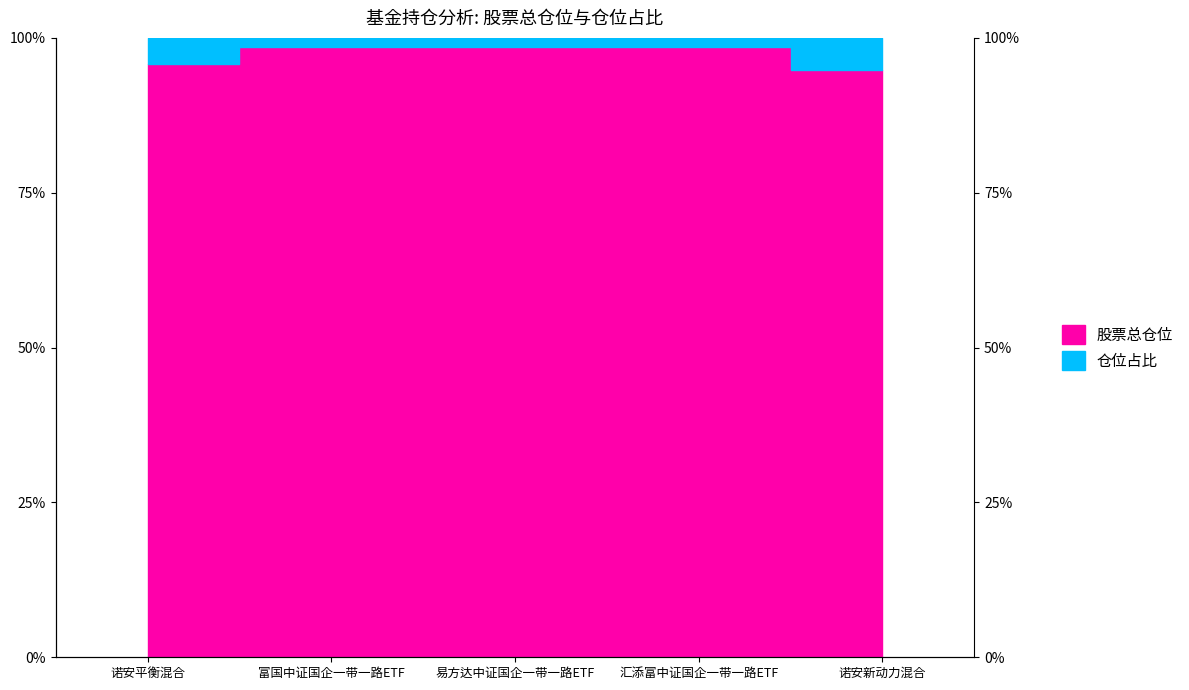

True or false: there are more than 1 points higher than both neighbors.

True